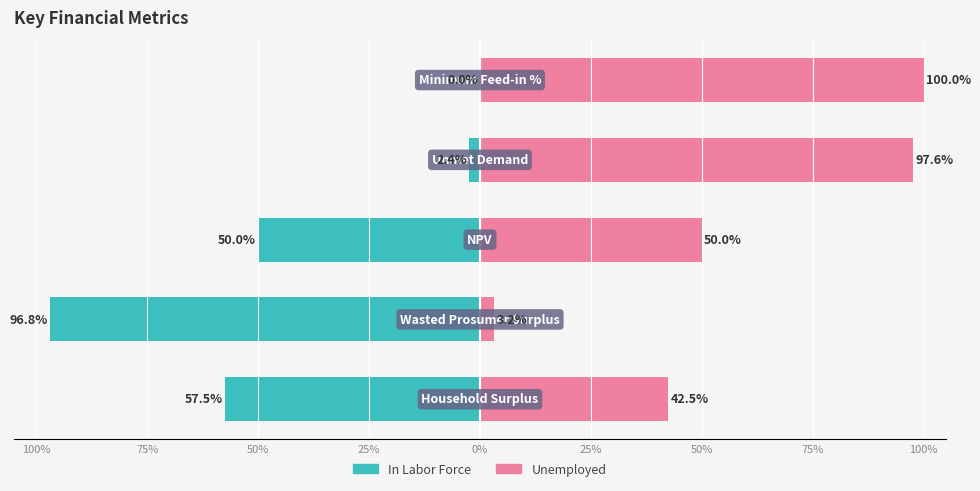

Which series has the largest range (max minus min)?

Unemployed